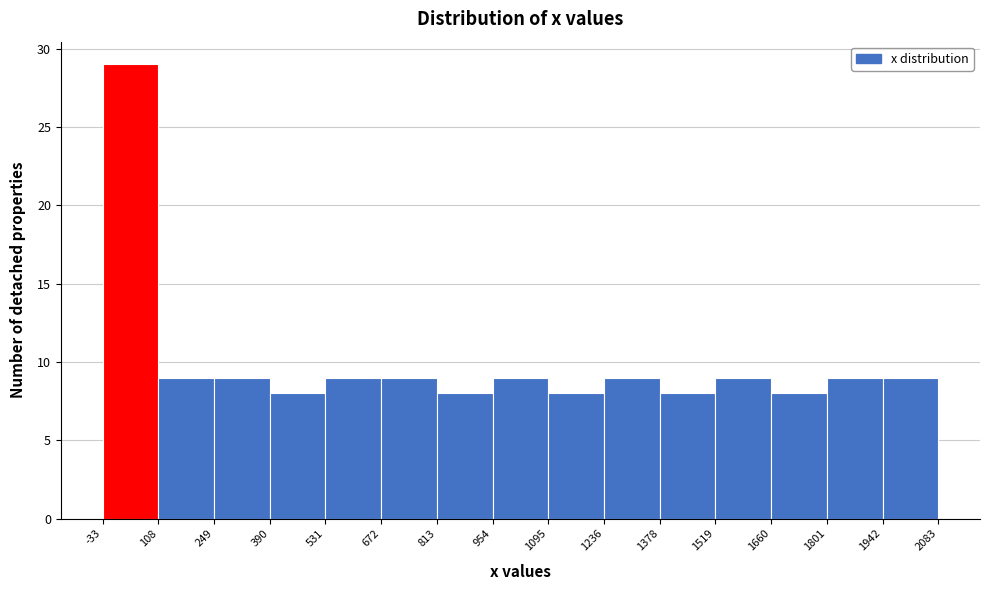

Reading left to right, transcribe this chart: for each bar, give the range it covers on the x-axis and its height. The values are not printed on the chart, so give them approximately, as read against the axis.

-33 to 108: 29
108 to 249: 9
249 to 390: 9
390 to 531: 8
531 to 672: 9
672 to 813: 9
813 to 954: 8
954 to 1095: 9
1095 to 1236: 8
1236 to 1378: 9
1378 to 1519: 8
1519 to 1660: 9
1660 to 1801: 8
1801 to 1942: 9
1942 to 2083: 9